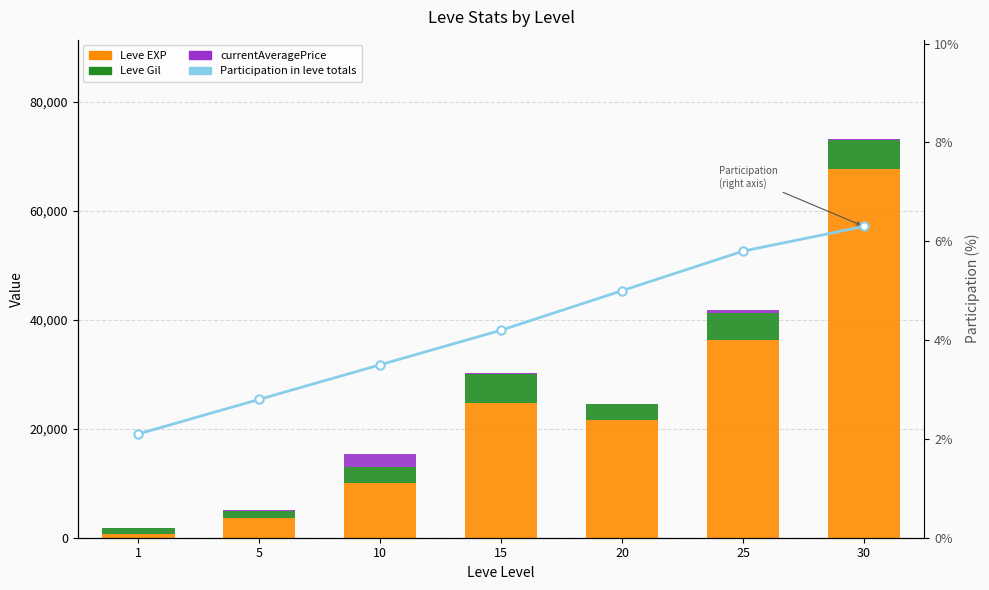

Count the number of data series in this chart.

4